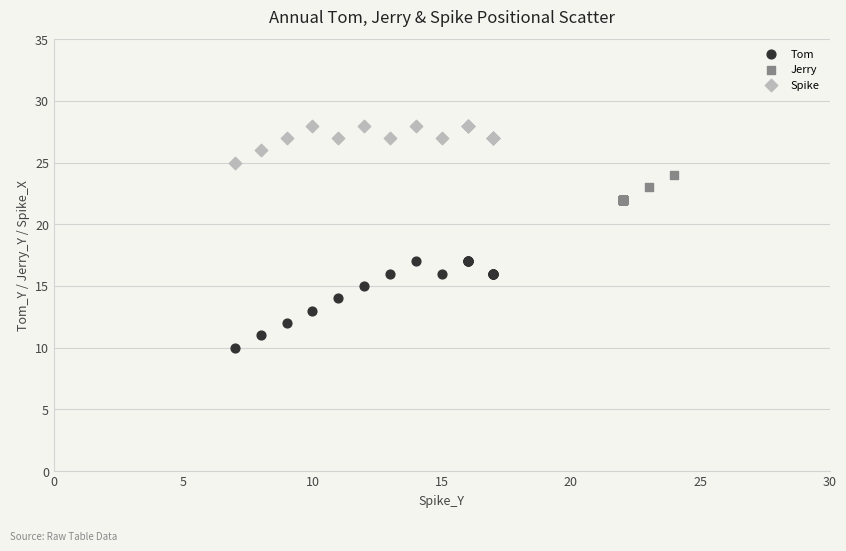

Which series reaches the maximum Y coordinate?

Spike